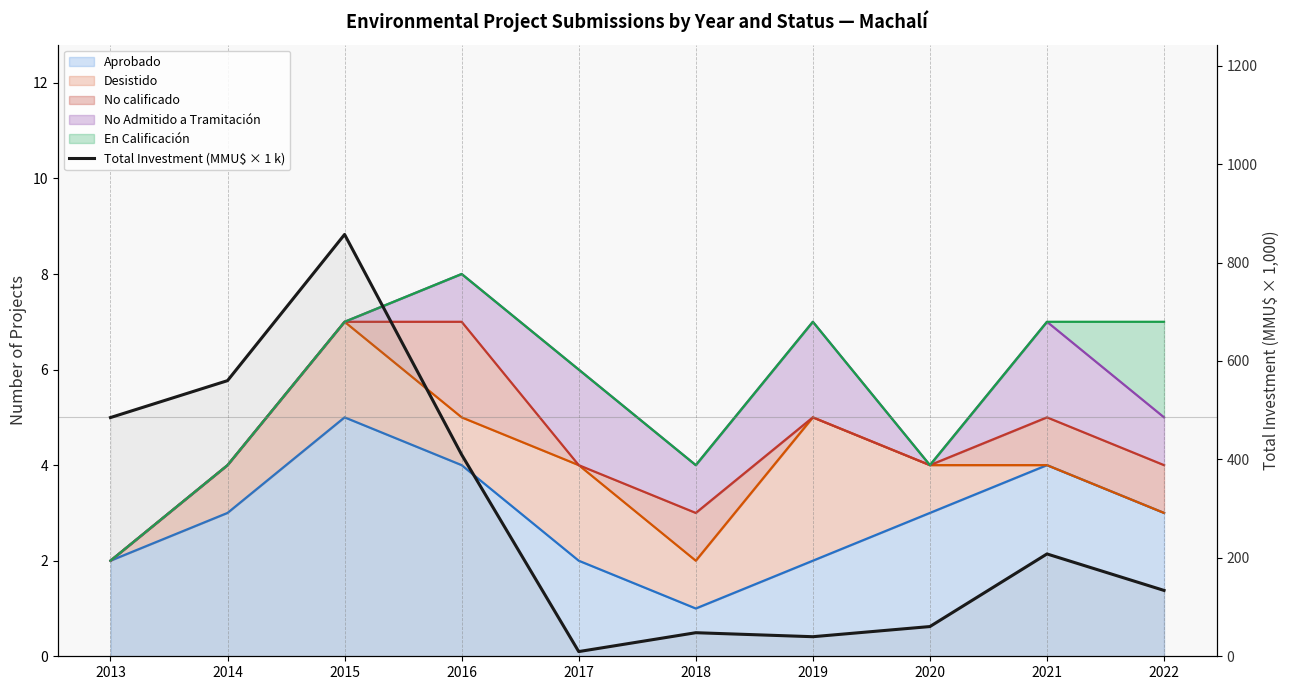

True or false: the data shows 9.6 at 2017.

True